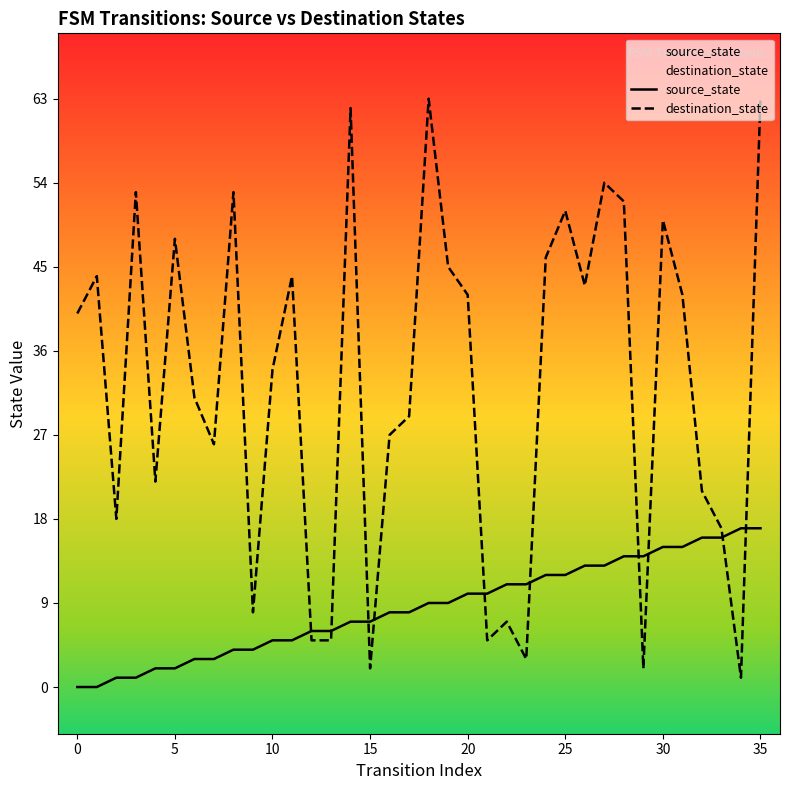

What is the difference between the second highest and second lowest values in the destination_state series?

61